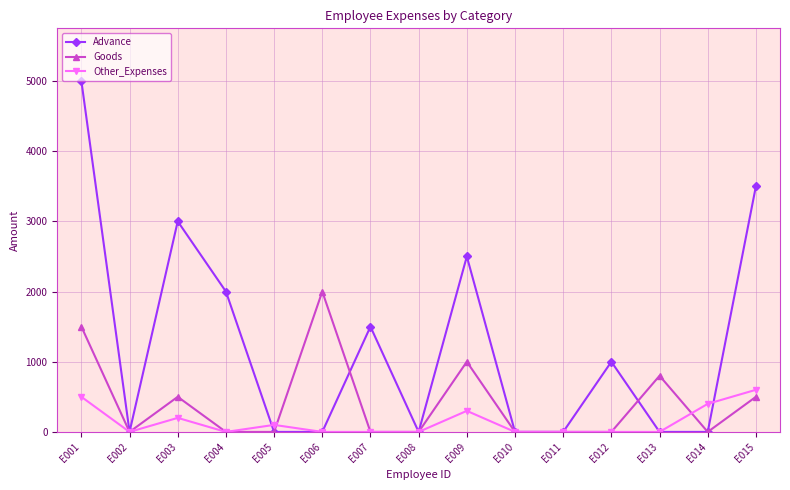

At which label is Goods closest to 1000?

E009